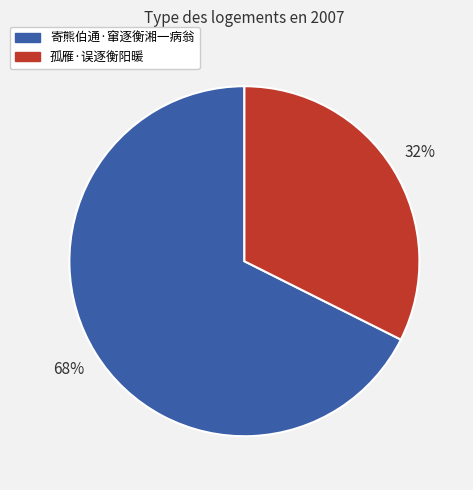

Approximately how many times larger is the value at 孤雁·误逐衡阳暖 compared to 寄熊伯通·窜逐衡湘一病翁?

0.5